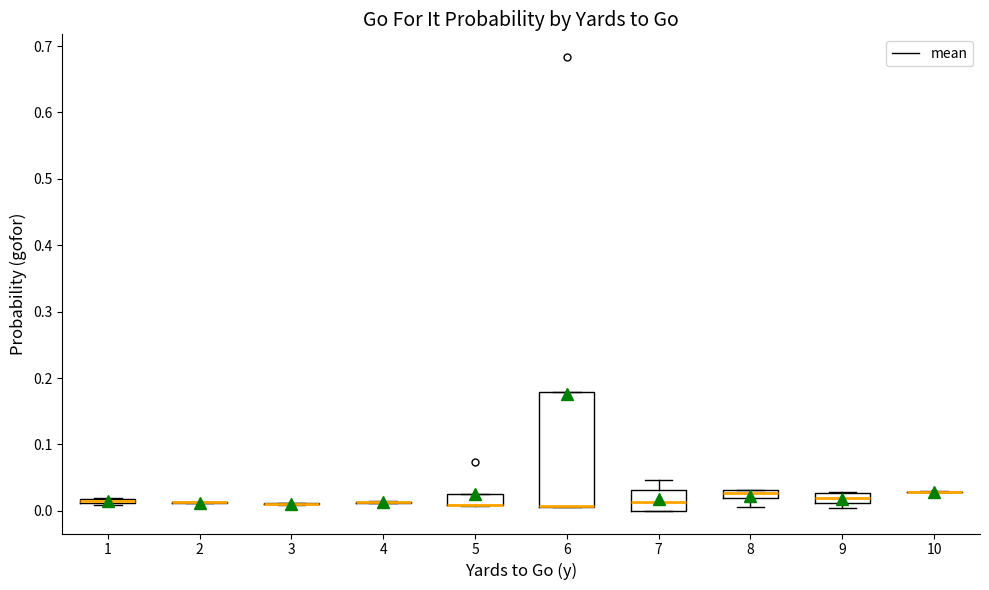

Where is the lower edge of the box at x = 5 on the y-axis? The values are not printed on the chart, so give them approximately, as read against the axis.

0.01